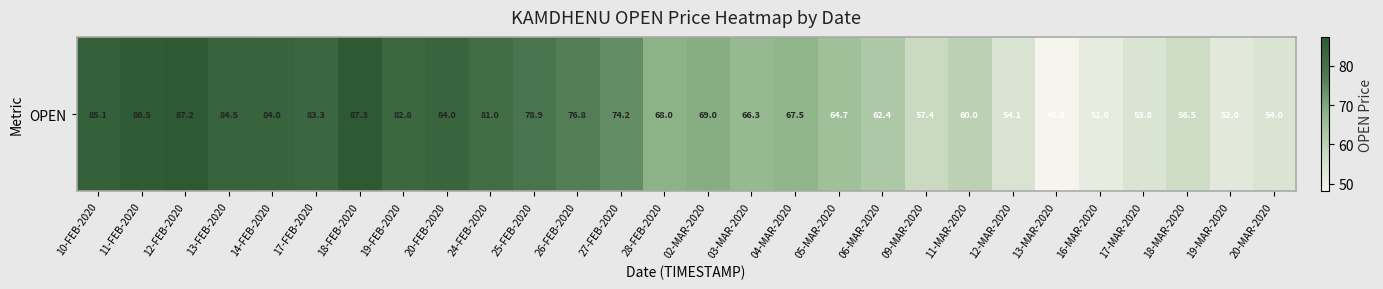

What is the minimum value shown in the chart?

48.0